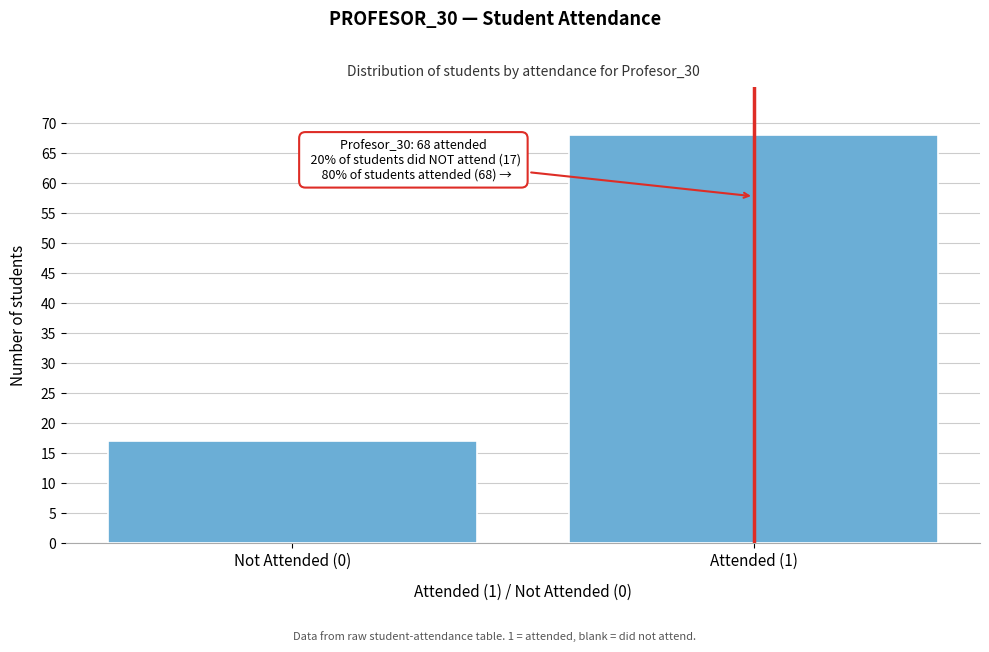

Reading right to left, extract all data points from this chart.

Attended (1)=68	Not Attended (0)=17